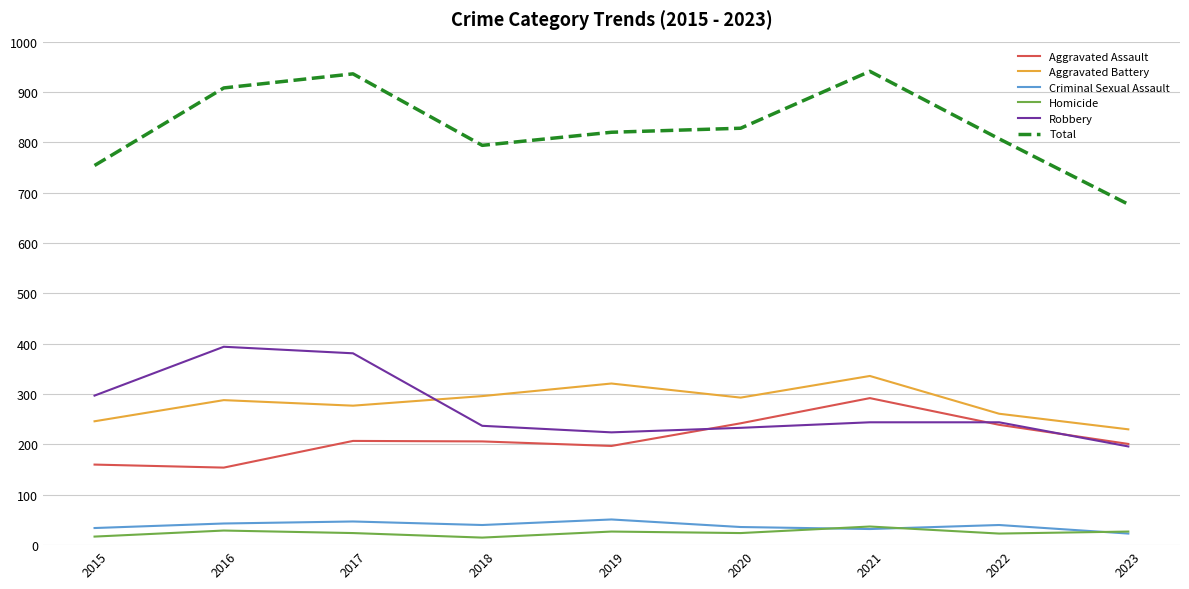

How many lines are shown in the chart?

6